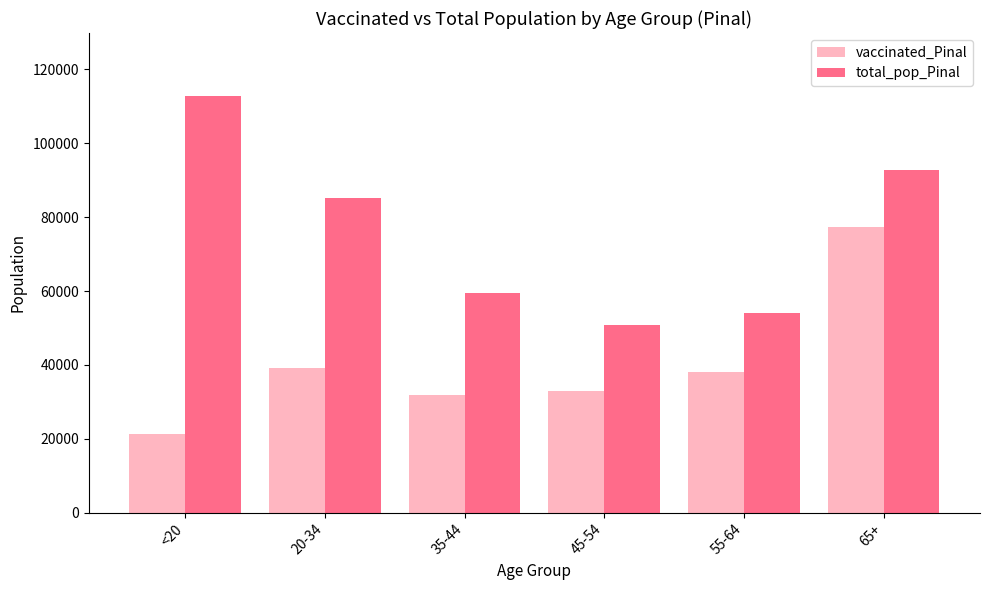

Is the value of total_pop_Pinal at 65+ greater than the value of vaccinated_Pinal at 35-44?

Yes